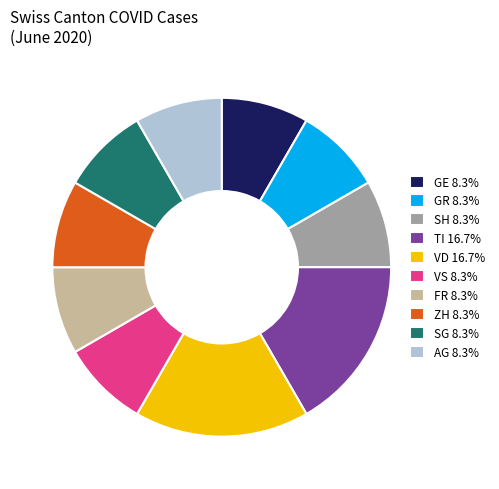

Approximately how many times larger is the value at AG 8.3% compared to VD 16.7%?

0.5